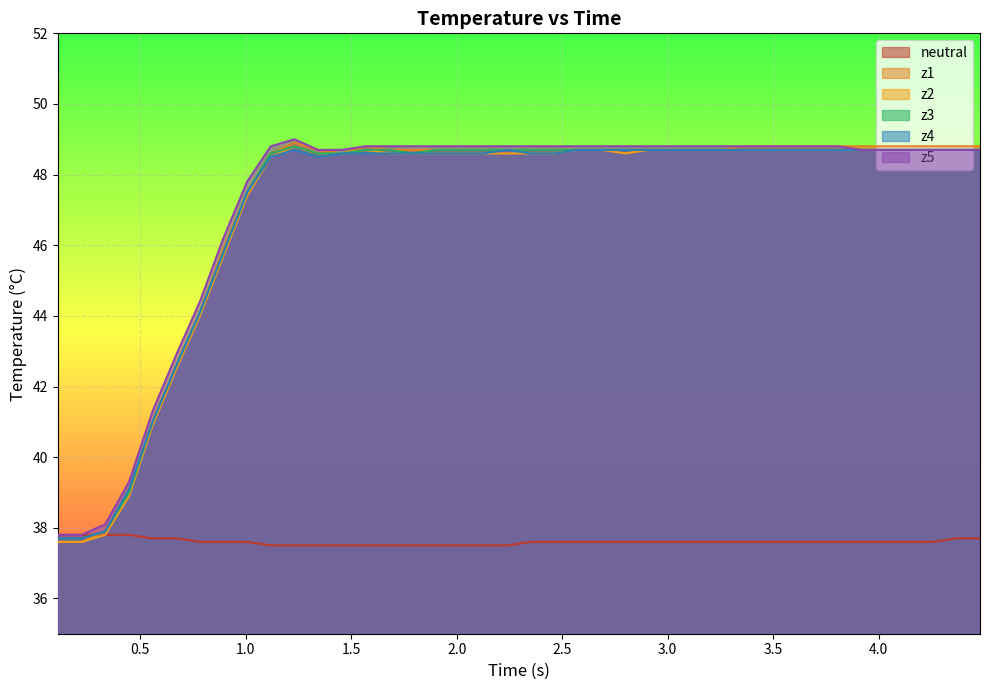

What is the minimum value shown in the chart?

37.5